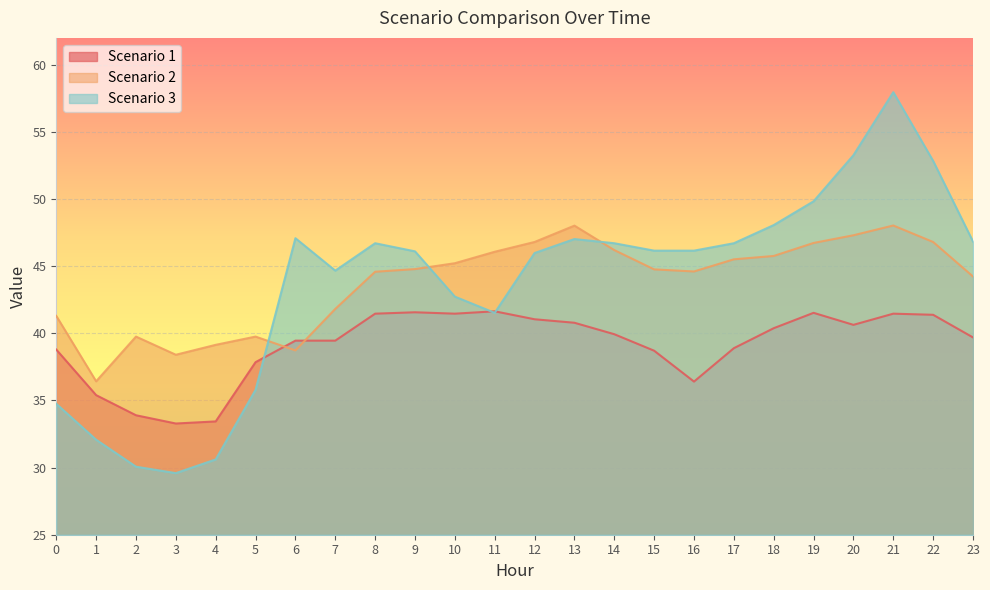

Between which two adjacent categories do Scenario 2 and Scenario 3 first intersect?

5 and 6